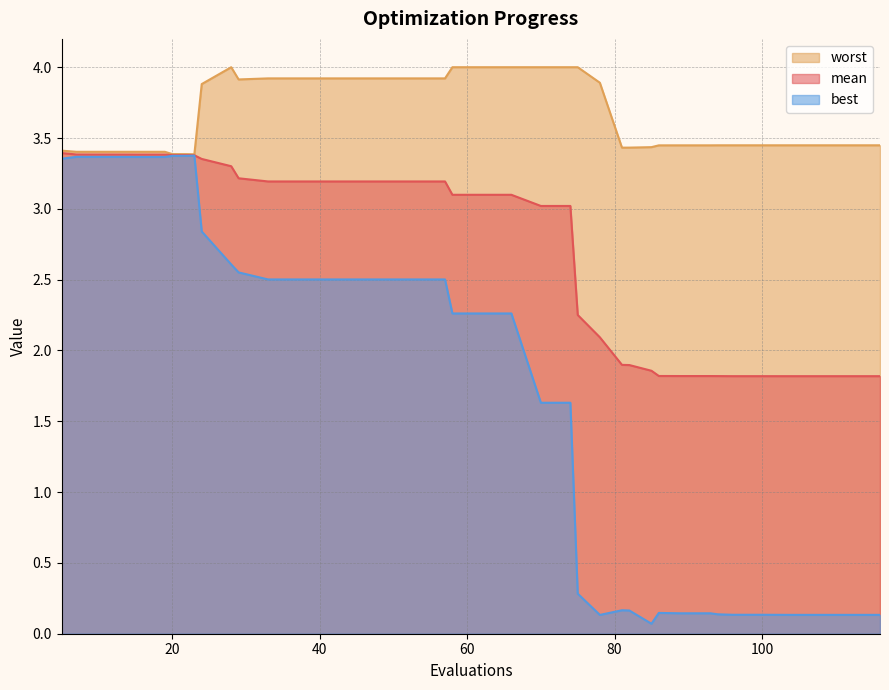

Does the chart have visible grid lines?

Yes